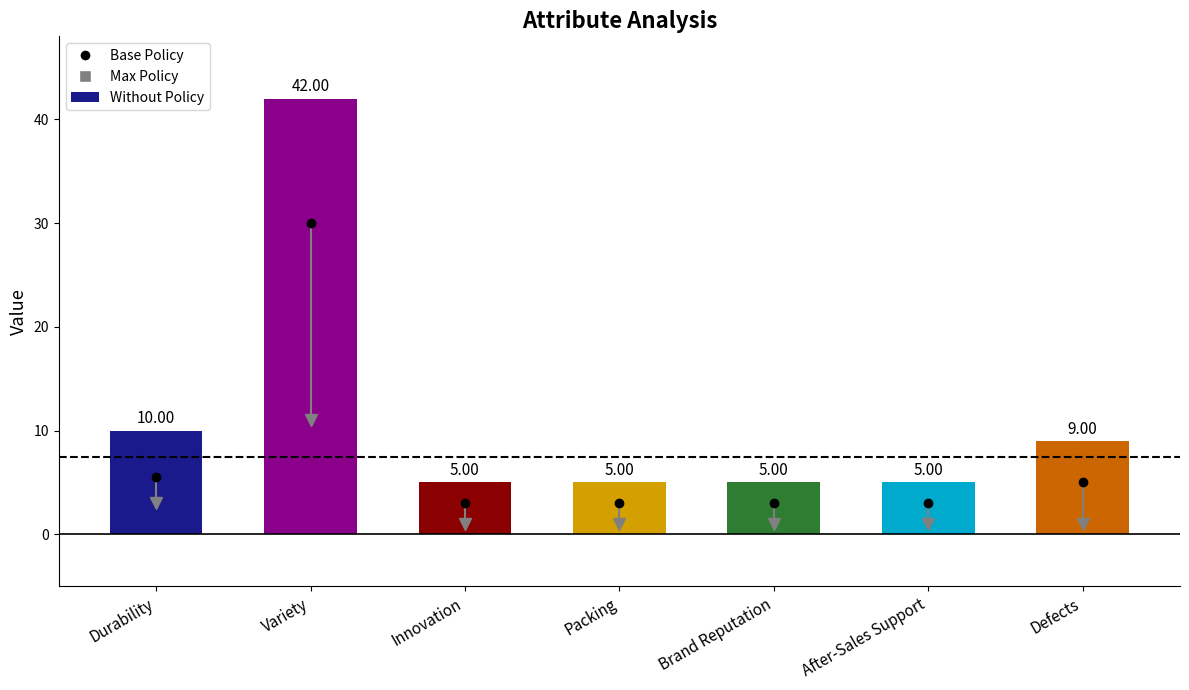

What is the label of the 6th bar from the right?

Variety